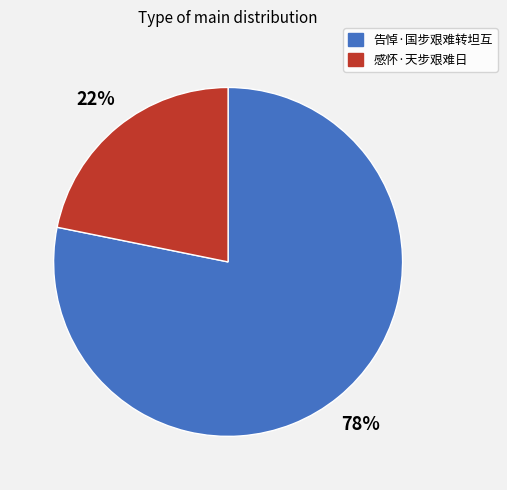

True or false: 感怀·天步艰难日 accounts for 32% of the total.

False